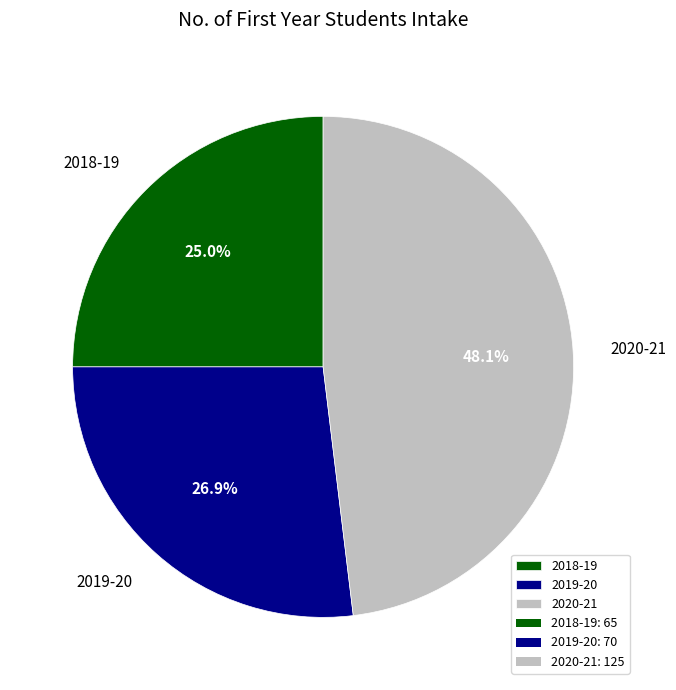

Rank the categories by value from lowest to highest.

2018-19, 2019-20, 2020-21